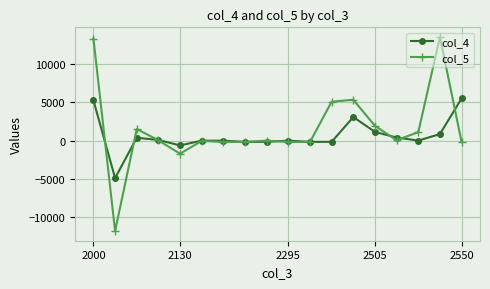

True or false: col_5 has more than 2 points higher than both neighbors.

True